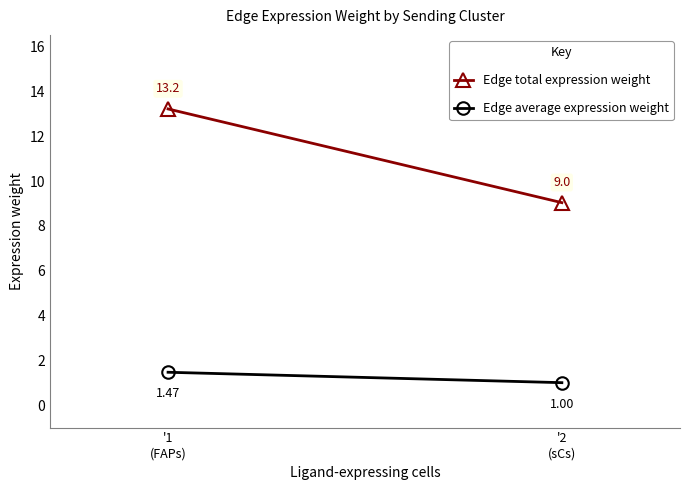

At how many categories does at least one series exceed 8?

2